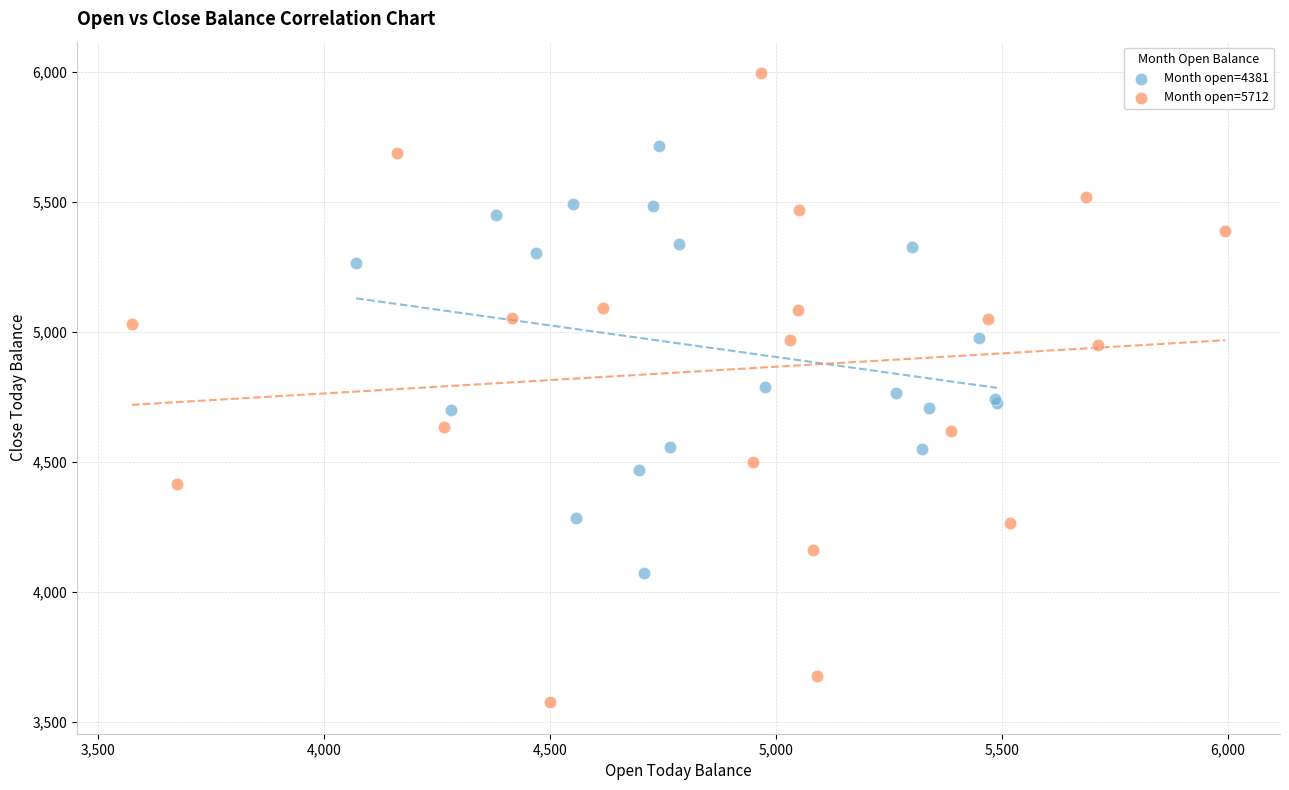

Which series has the widest spread of Y values?

Month open=5712